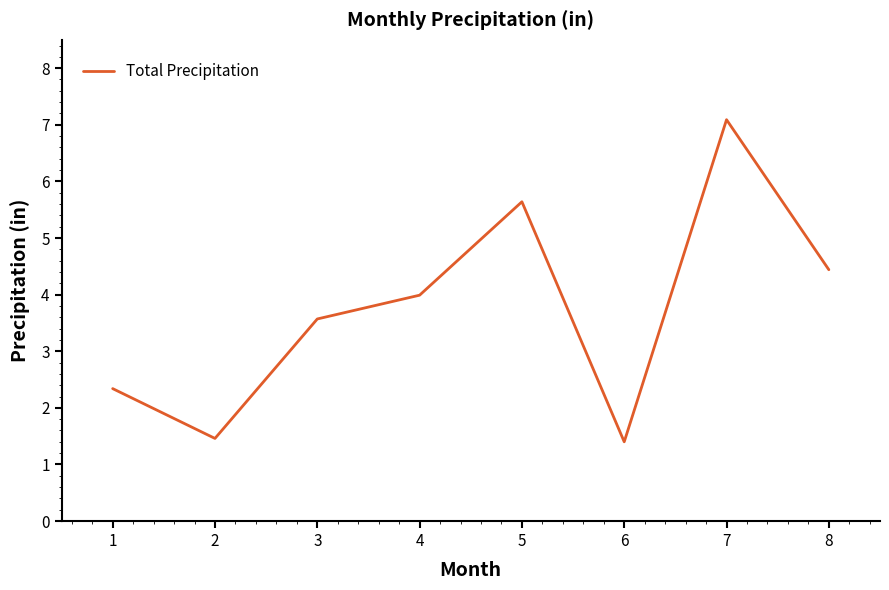

What is the difference between the maximum and minimum values?

5.7